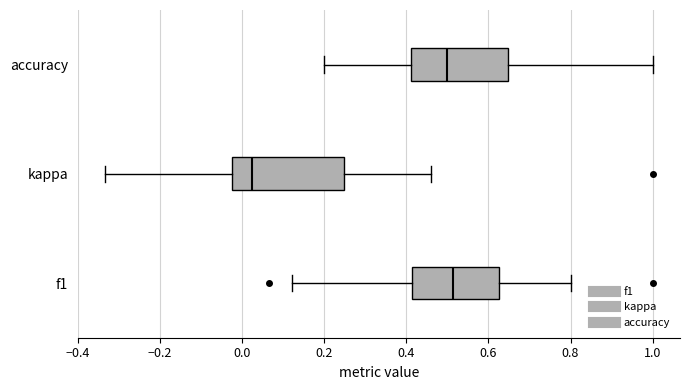

Reading bottom to top, transcribe this box plot: for each box, give where its median line is, the range the box spans, and where its two whiskers end, as read against the x-axis. The values are not printed on the chart, so give them approximately, as read against the axis.

f1: median 0.52, box 0.42 to 0.62, whiskers 0.12 to 0.80
kappa: median 0.02, box -0.02 to 0.24, whiskers -0.34 to 0.46
accuracy: median 0.50, box 0.42 to 0.64, whiskers 0.20 to 1.00